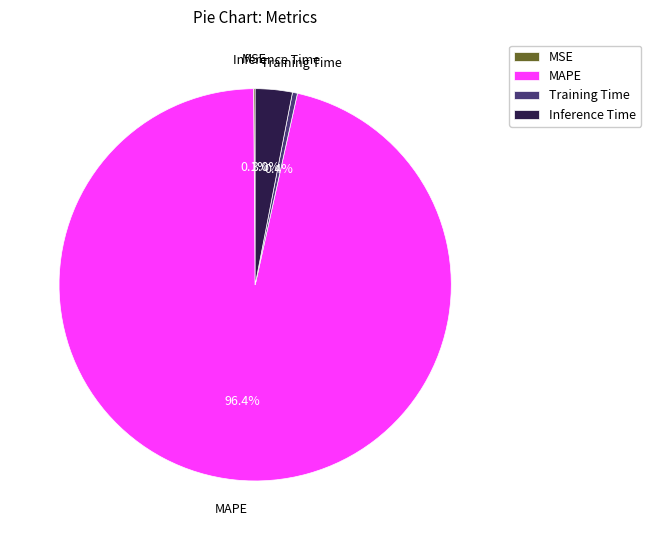

Does MAPE account for over 50% of the chart?

Yes